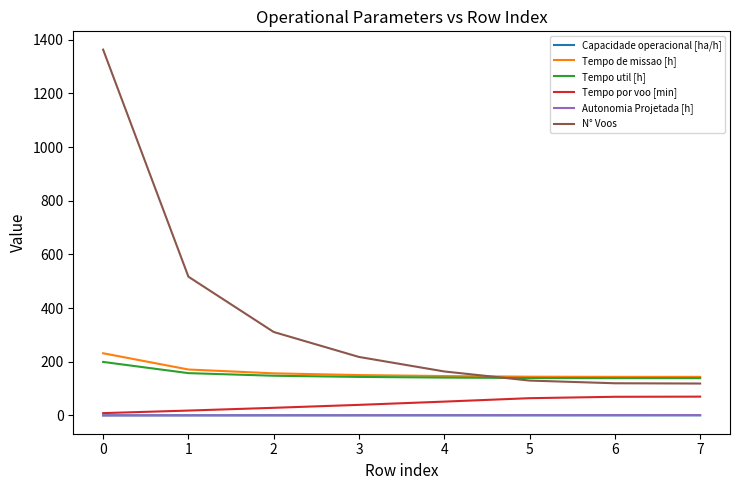

True or false: Tempo util [h] has a value of 36.5 at 5.

False